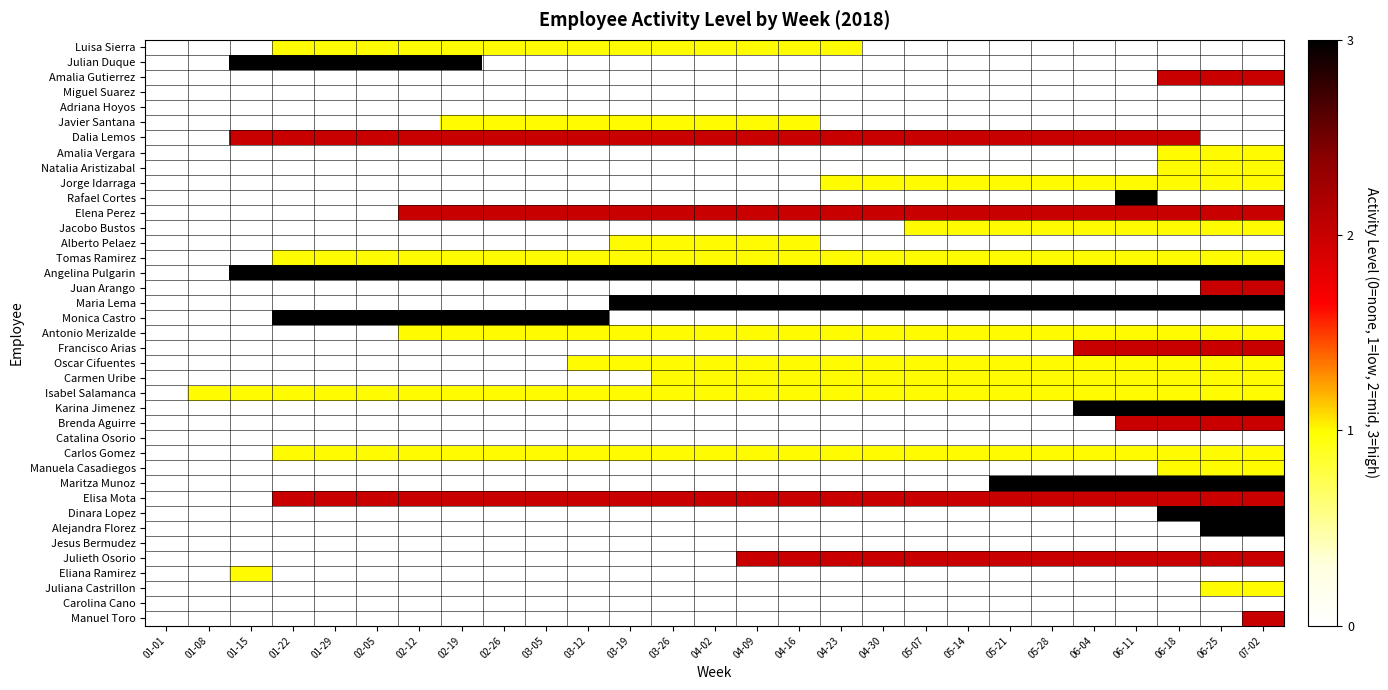

Between 07-02 and 03-12, which is larger?

03-12